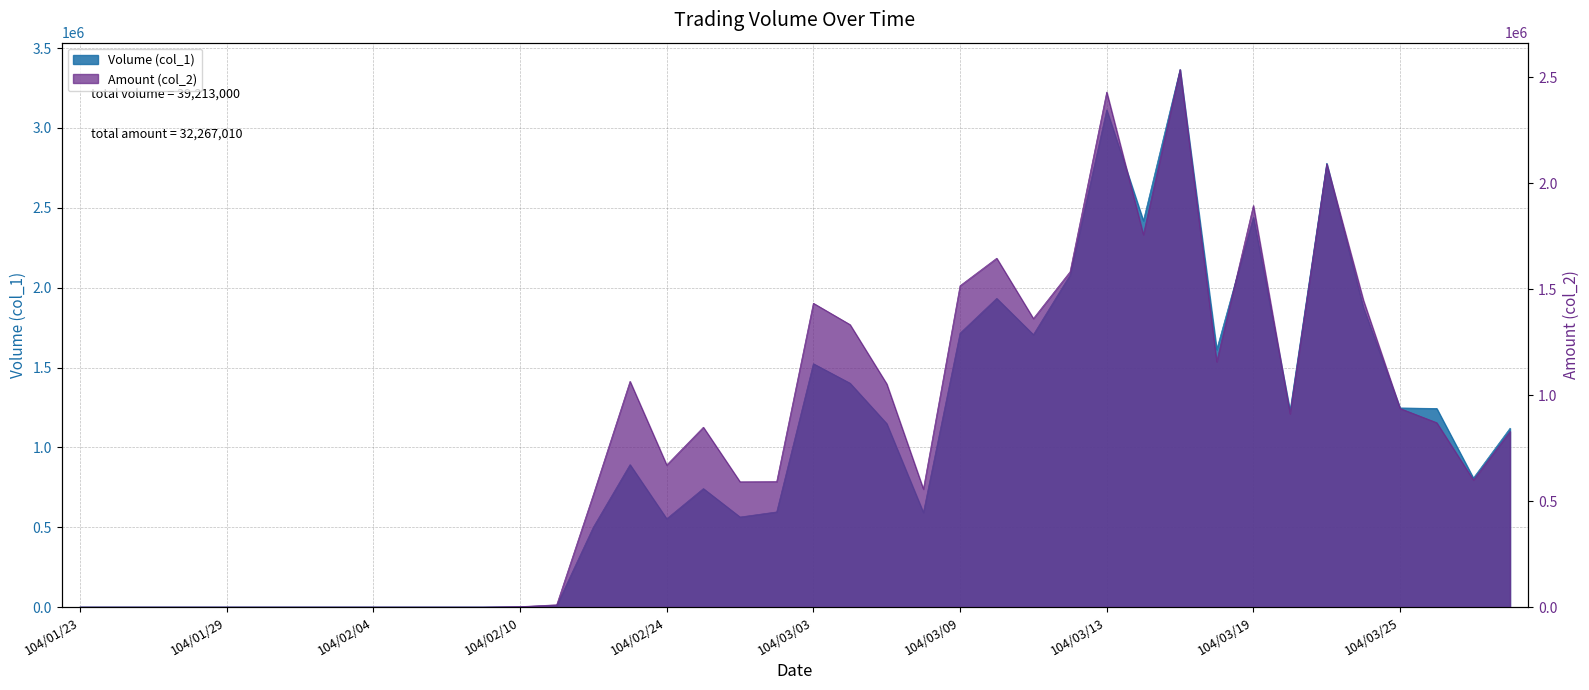

At which label does Volume (col_1) first exceed 808000?

104/02/13